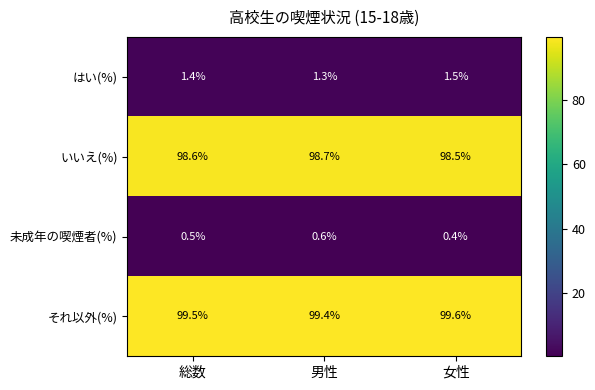

What is the total value across all series at 総数?

200.0